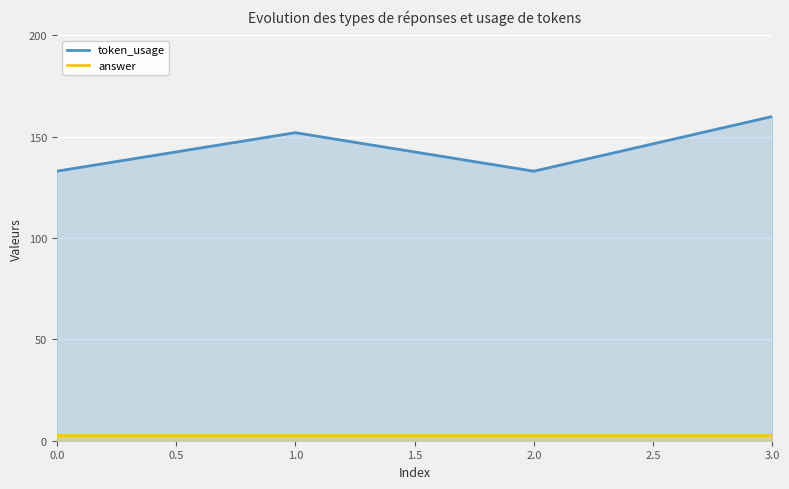

Does the chart display data point markers on the line(s)?

No